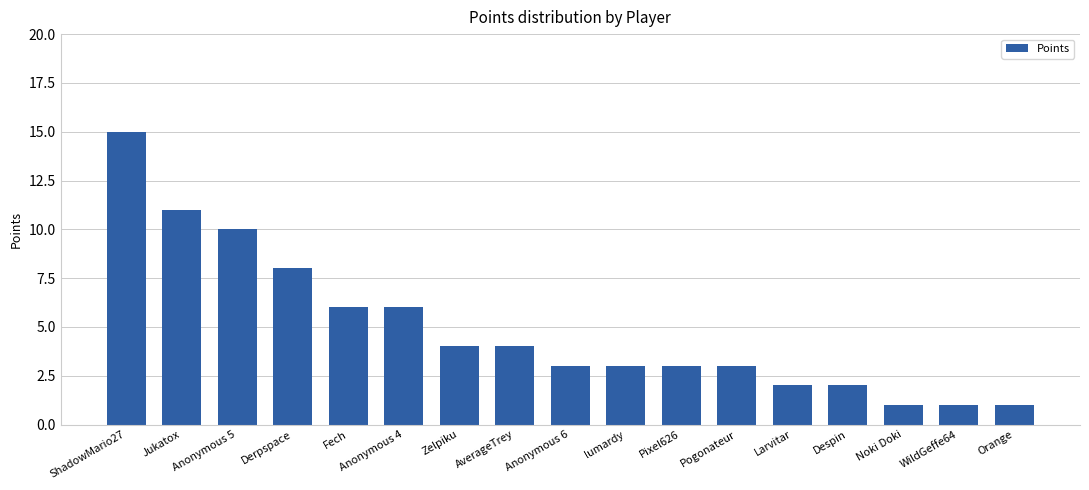

Is it true that the value at Pogonateur is 3?

True